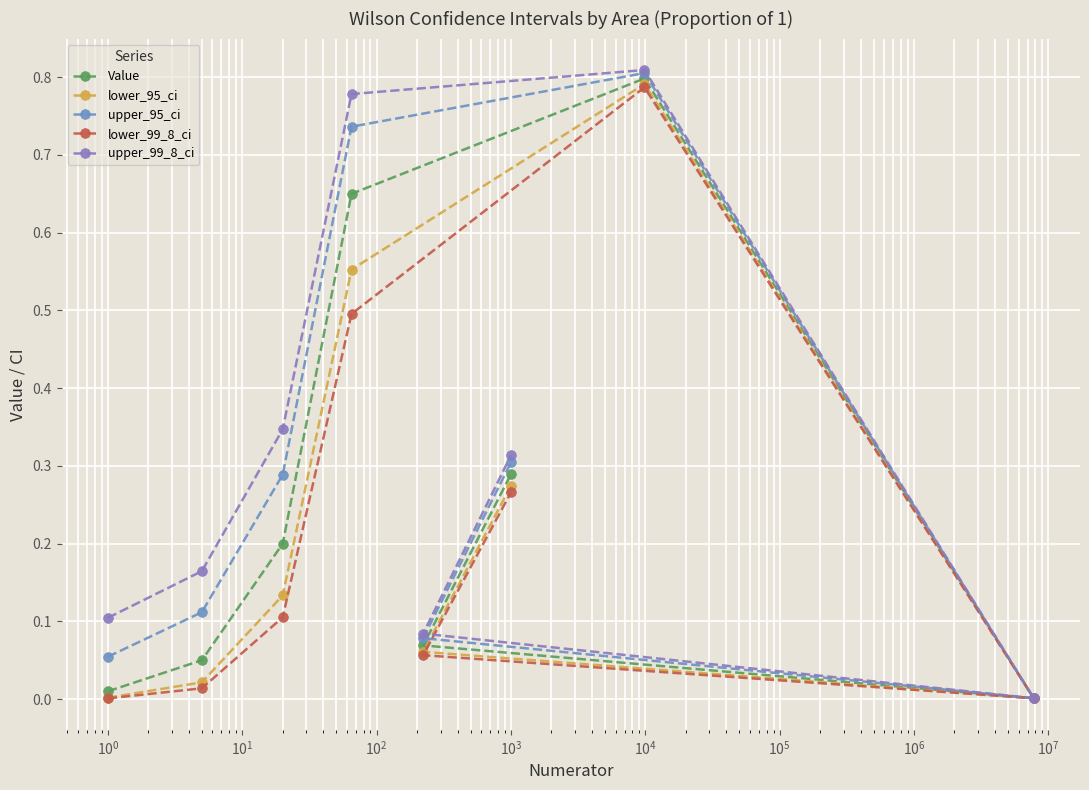

How many data points does each series have?

8